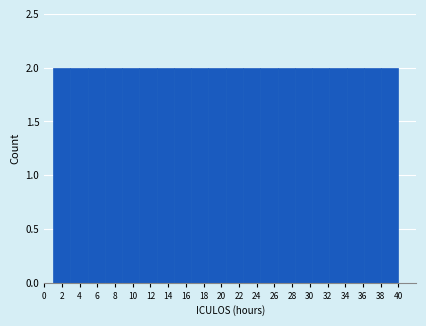

Reading left to right, transcribe this chart: for each bar, give the range it covers on the x-axis and its height. Neither the bar edges nor the heights are printed on the chart, so give them approximately, as read against the axes.

1.00 to 2.95: 2
2.95 to 4.90: 2
4.90 to 6.85: 2
6.85 to 8.80: 2
8.80 to 10.75: 2
10.75 to 12.70: 2
12.70 to 14.65: 2
14.65 to 16.60: 2
16.60 to 18.55: 2
18.55 to 20.50: 2
20.50 to 22.45: 2
22.45 to 24.40: 2
24.40 to 26.35: 2
26.35 to 28.30: 2
28.30 to 30.25: 2
30.25 to 32.20: 2
32.20 to 34.15: 2
34.15 to 36.10: 2
36.10 to 38.05: 2
38.05 to 40.00: 2